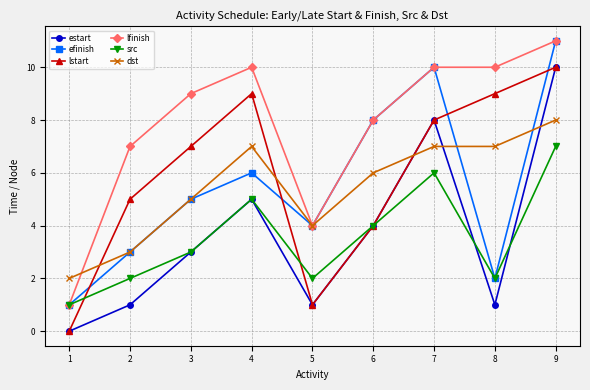

Is it true that src equals 12 at 9?

False